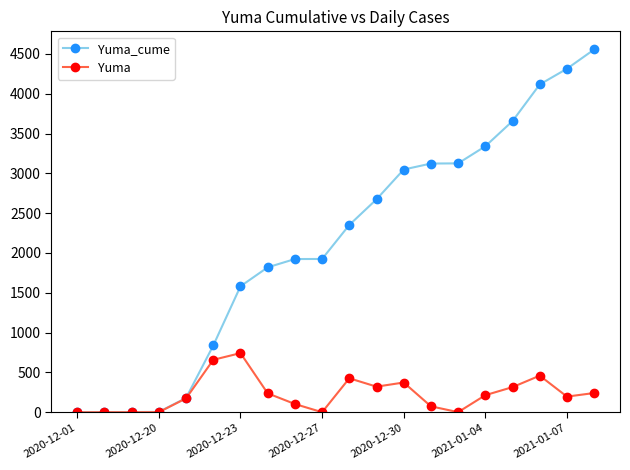

Which series has the widest spread of values?

Yuma_cume